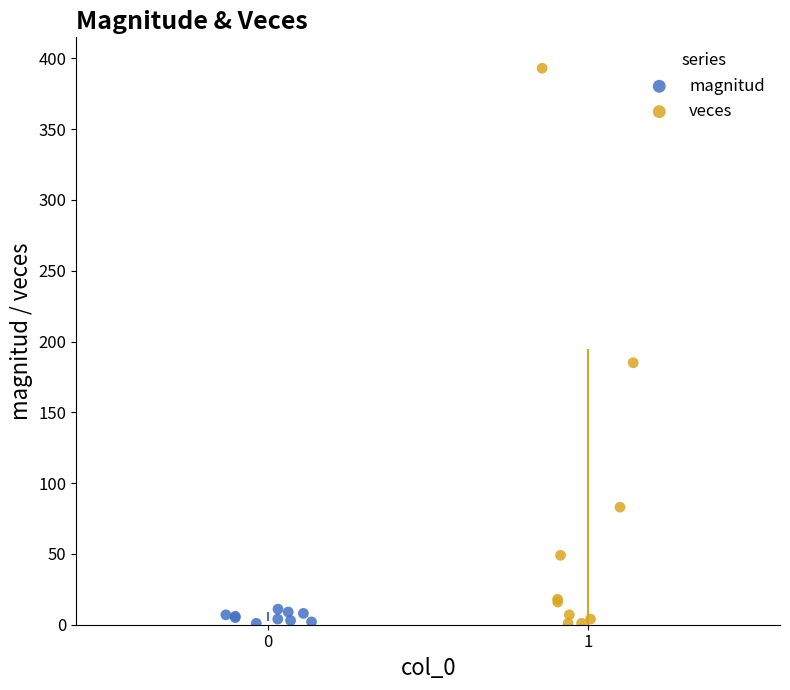

Which series contains the highest Y value?

veces